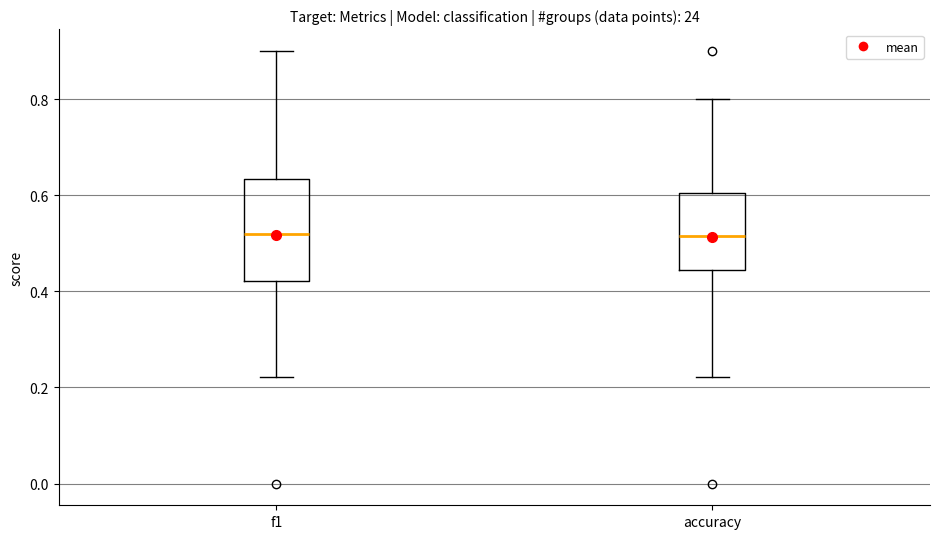

Reading left to right, transcribe this box plot: for each box, give where its median line is, the range the box spans, and where its two whiskers end, as read against the y-axis. The values are not printed on the chart, so give them approximately, as read against the axis.

f1: median 0.52, box 0.42 to 0.64, whiskers 0.22 to 0.90
accuracy: median 0.52, box 0.44 to 0.60, whiskers 0.22 to 0.80